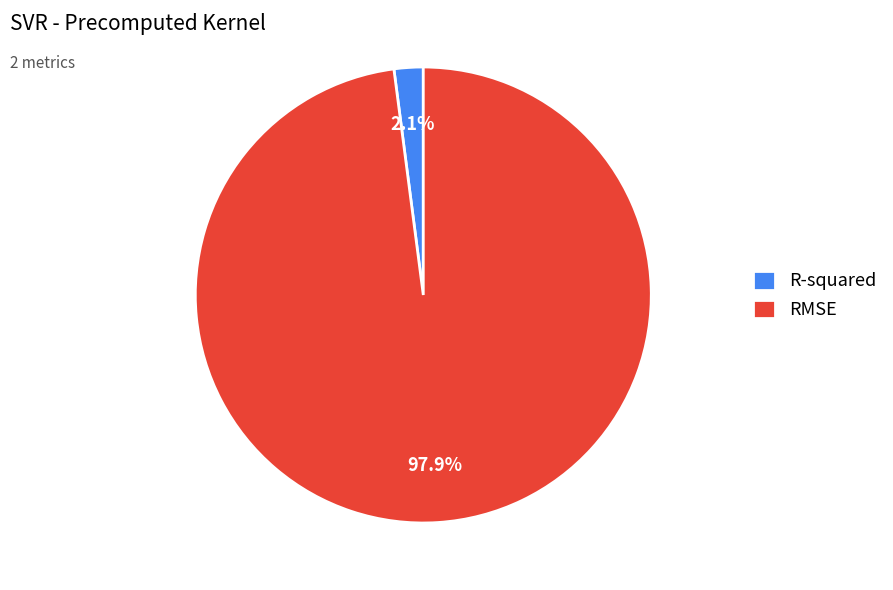

Does RMSE account for over 50% of the chart?

Yes